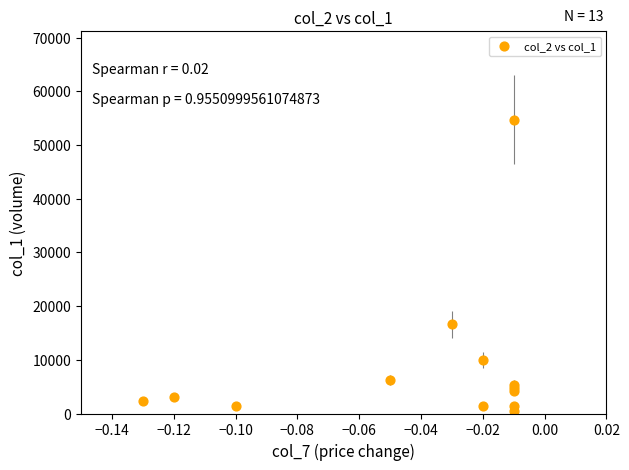

What Y value in the scatter plot is closest to 27640?

16600